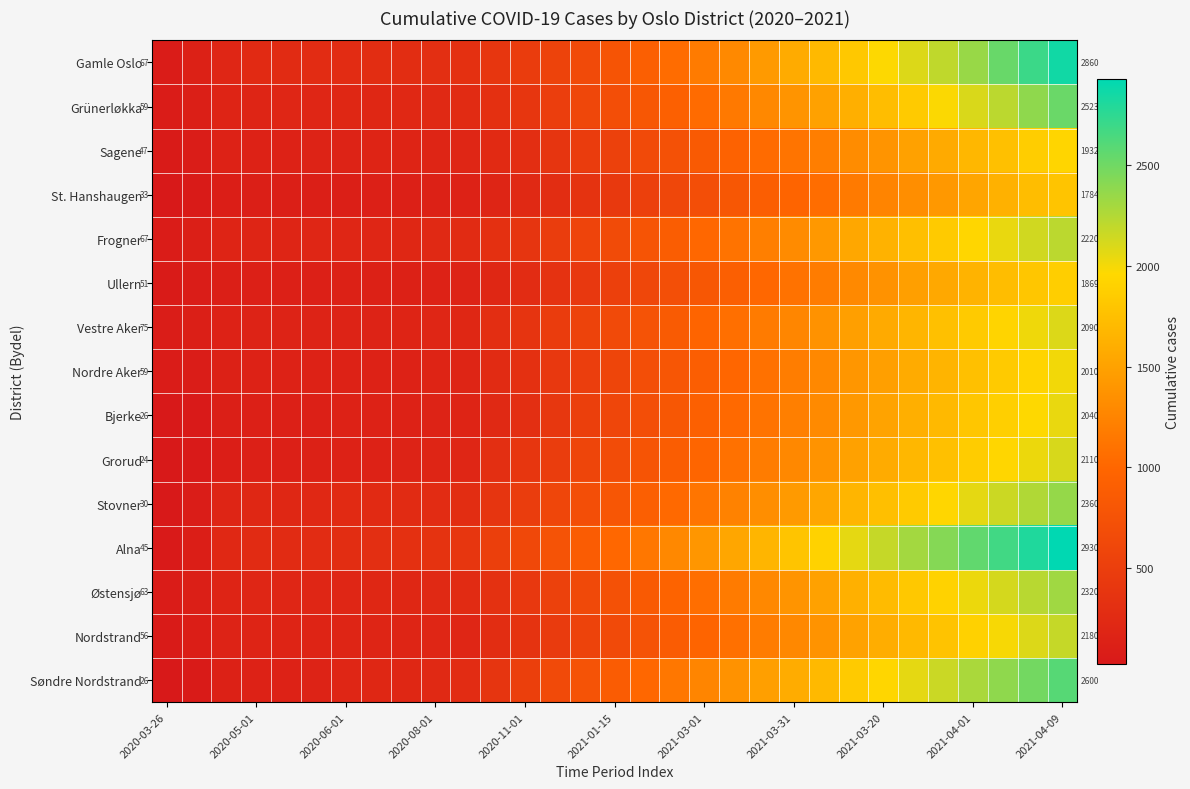

What is the greatest value displayed?

2930